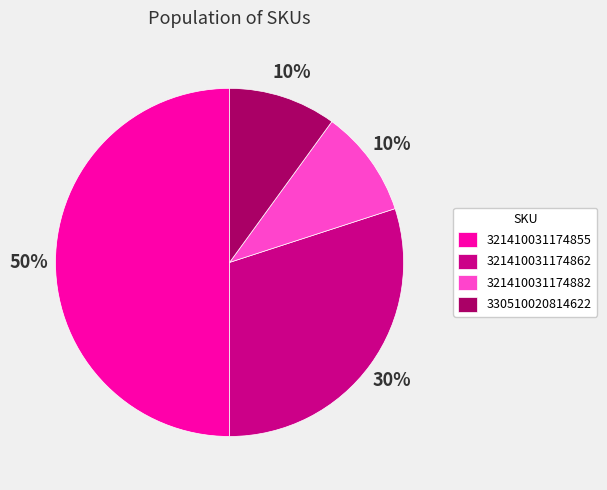

Is the sum of 321410031174855 and 321410031174862 greater than half?

Yes